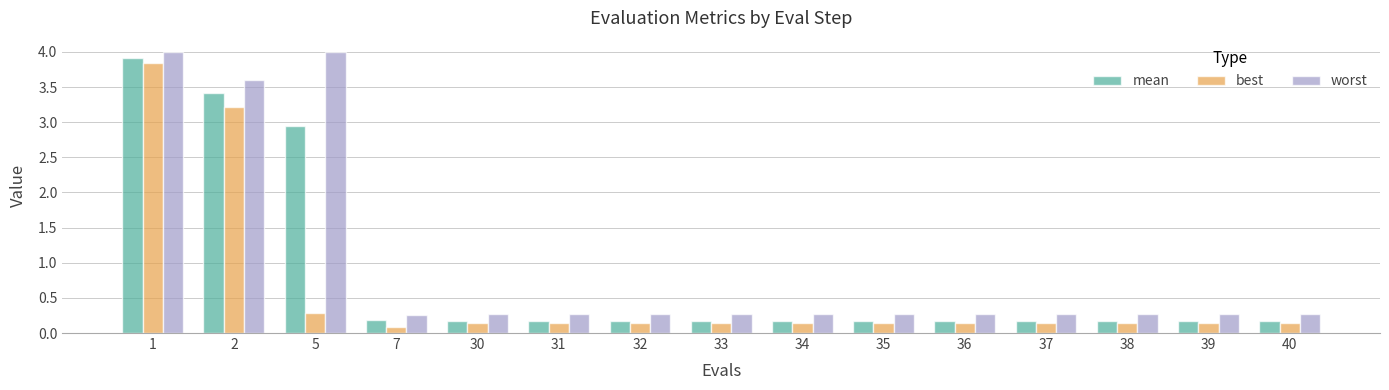

What is the spread (max minus min) of values at 2?

0.4